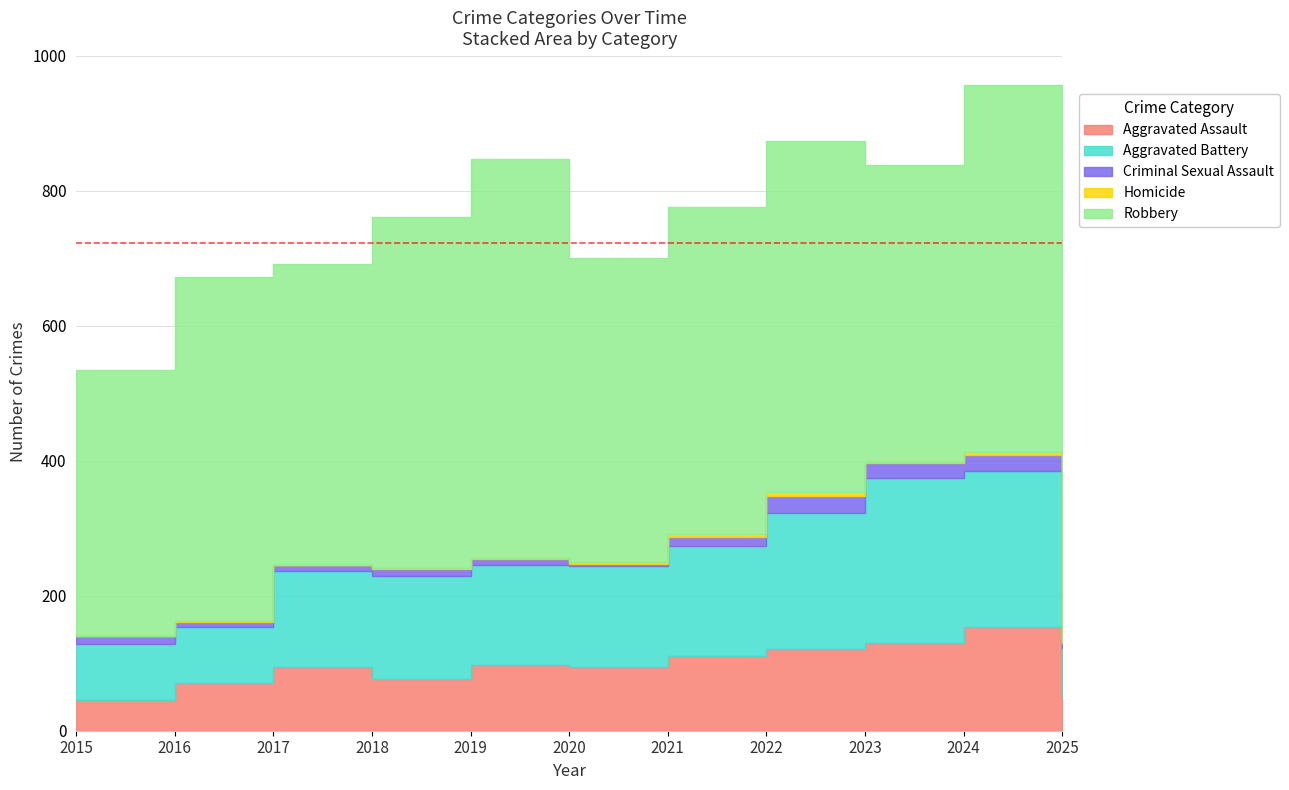

List the series in order of their peak value, lowest first.

Homicide, Criminal Sexual Assault, Aggravated Assault, Aggravated Battery, Robbery